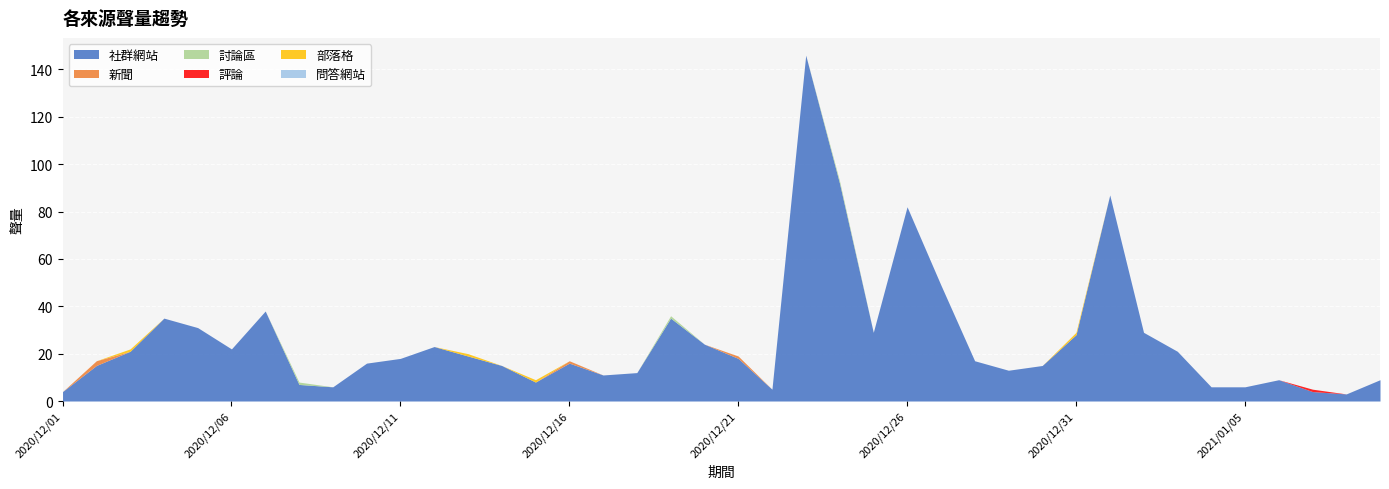

Reading left to right, transcribe all the data shown in this chart.

社群網站: 4	15	21	35	31	22	38	7	6	16	18	23	19	15	8	16	11	12	35	24	18	5	146	92	29	82	49	17	13	15	28	87	29	21	6	6	9	4	3	9
新聞: 0	2	0	0	0	0	0	0	0	0	0	0	0	0	0	1	0	0	0	0	1	0	0	0	0	0	0	0	0	0	0	0	0	0	0	0	0	0	0	0
討論區: 0	0	0	0	0	0	0	1	0	0	0	0	0	0	0	0	0	0	1	0	0	0	0	1	0	0	0	0	0	0	0	0	0	0	0	0	0	0	0	0
評論: 0	0	0	0	0	0	0	0	0	0	0	0	0	0	0	0	0	0	0	0	0	0	0	0	0	0	0	0	0	0	0	0	0	0	0	0	0	1	0	0
部落格: 0	0	1	0	0	0	0	0	0	0	0	0	1	0	1	0	0	0	0	0	0	0	0	0	0	0	0	0	0	0	1	0	0	0	0	0	0	0	0	0
問答網站: 0	0	0	0	0	0	0	0	0	0	0	0	0	0	0	0	0	0	0	0	0	0	0	0	0	0	0	0	0	0	0	0	0	0	0	0	0	0	0	0